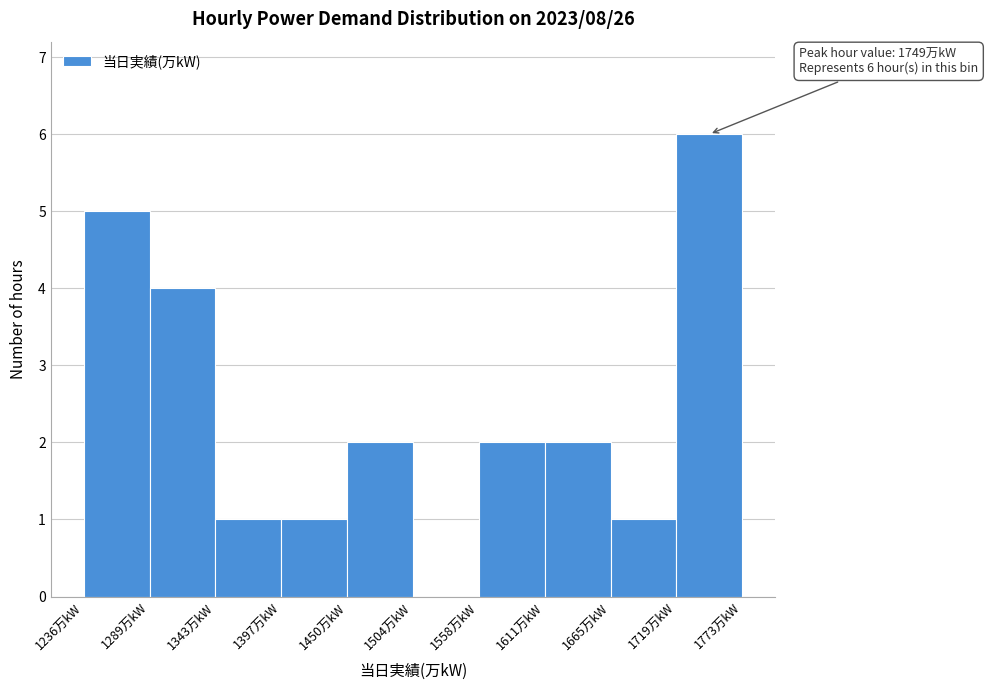

Over which range of the x-axis is the bar tallest?

1720 to 1770